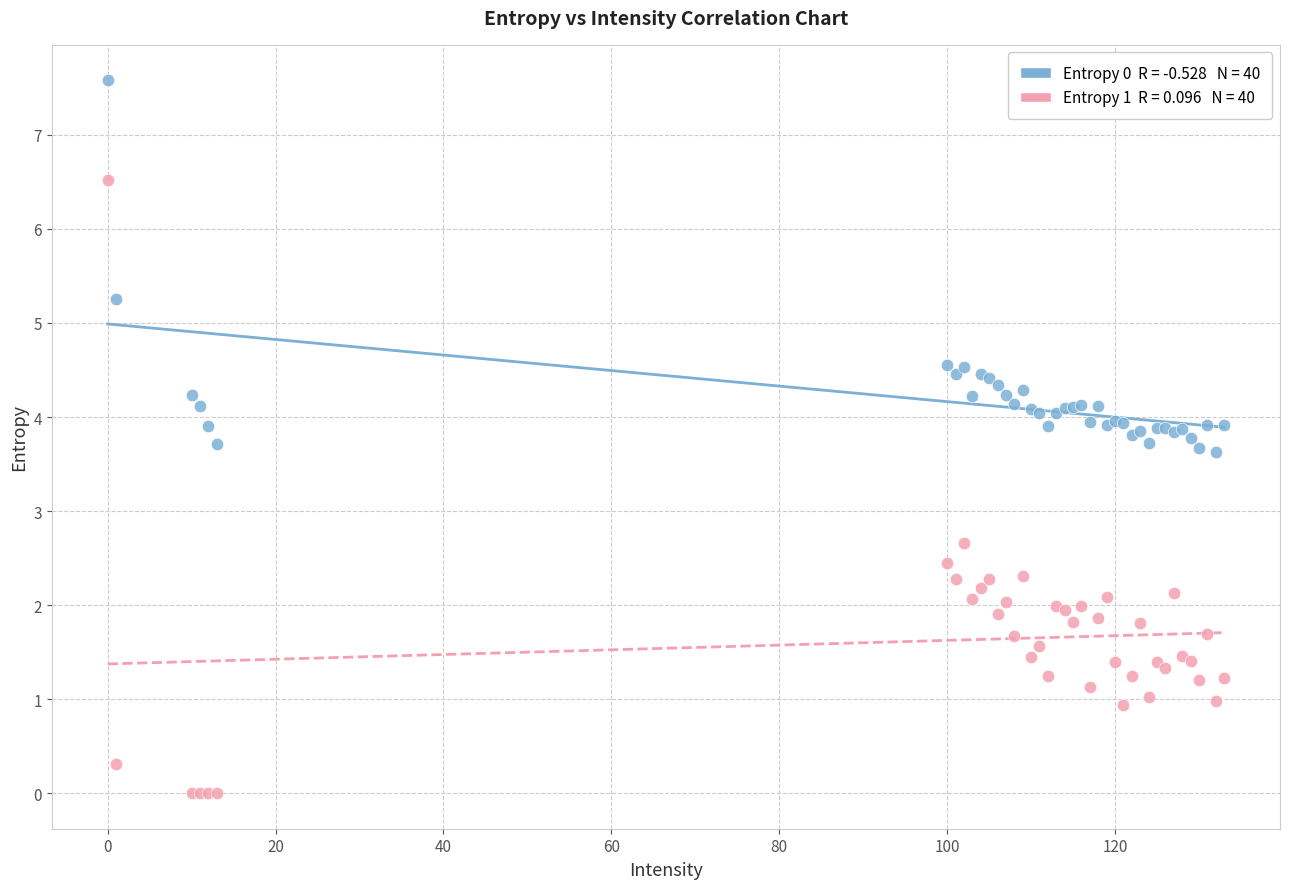

Across all series, what Y value is closest to 3?

2.7